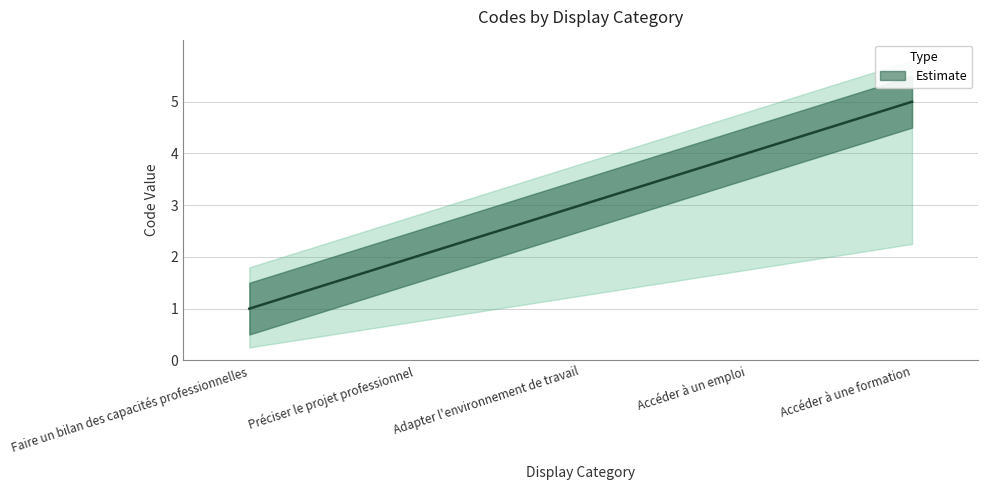

Reading left to right, extract all data points from this chart.

1	2	3	4	5